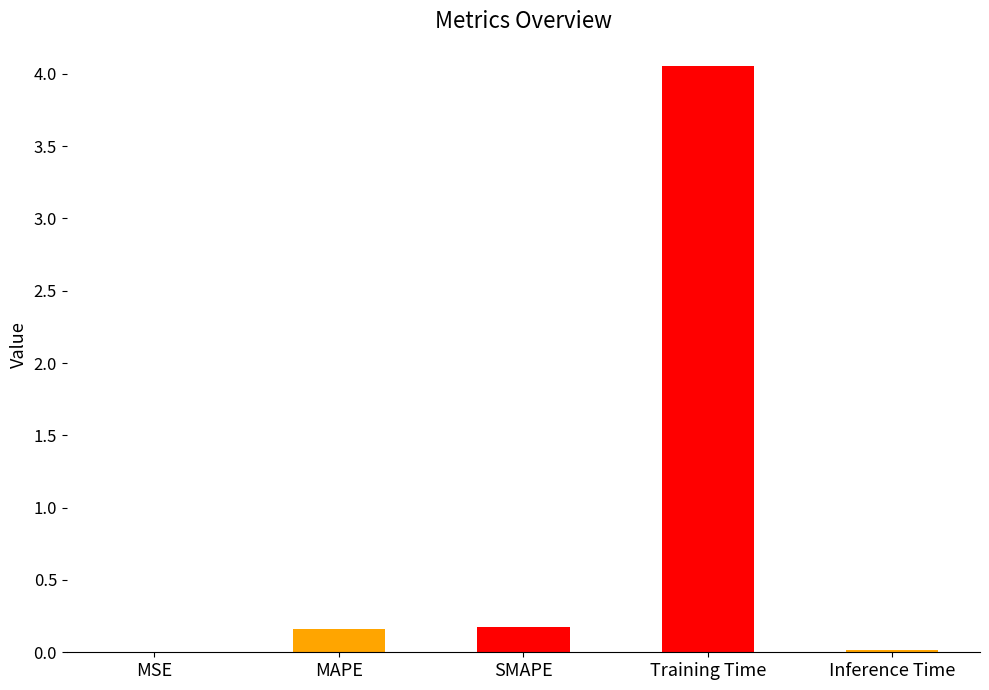

Are the bars grouped side by side (vs. stacked)?

No